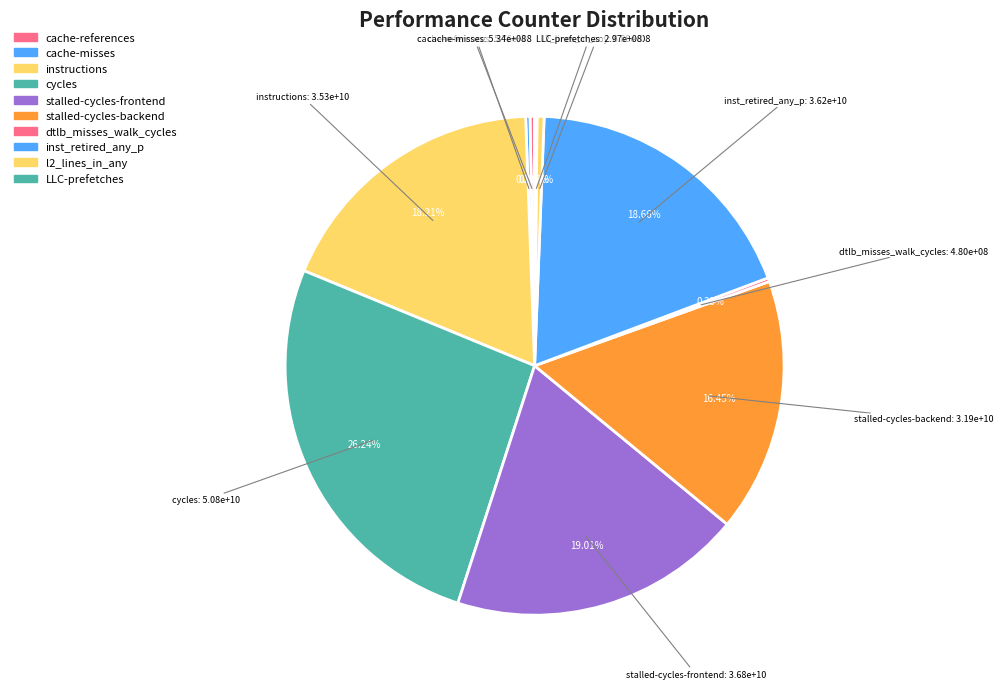

The l2_lines_in_any slice represents 8% of the pie. True or false?

False